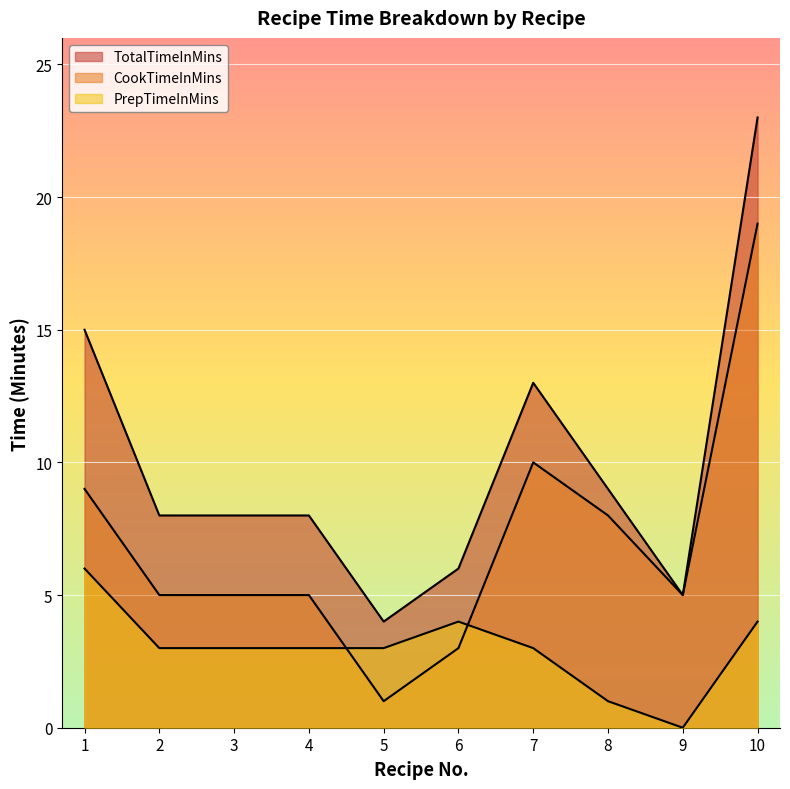

True or false: TotalTimeInMins and PrepTimeInMins intersect in this chart.

False